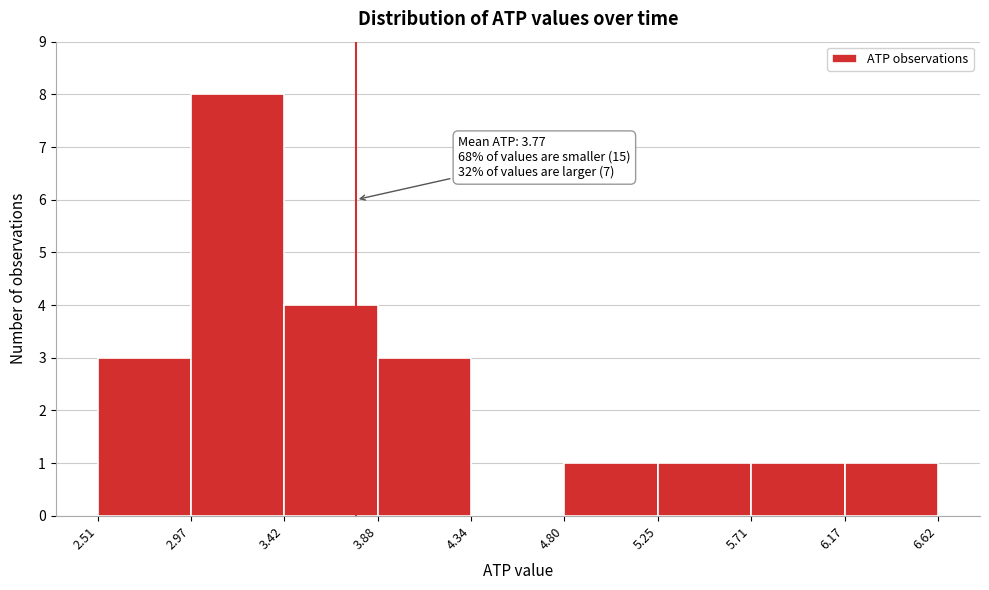

Over which range of the x-axis is the bar tallest?

2.97 to 3.42